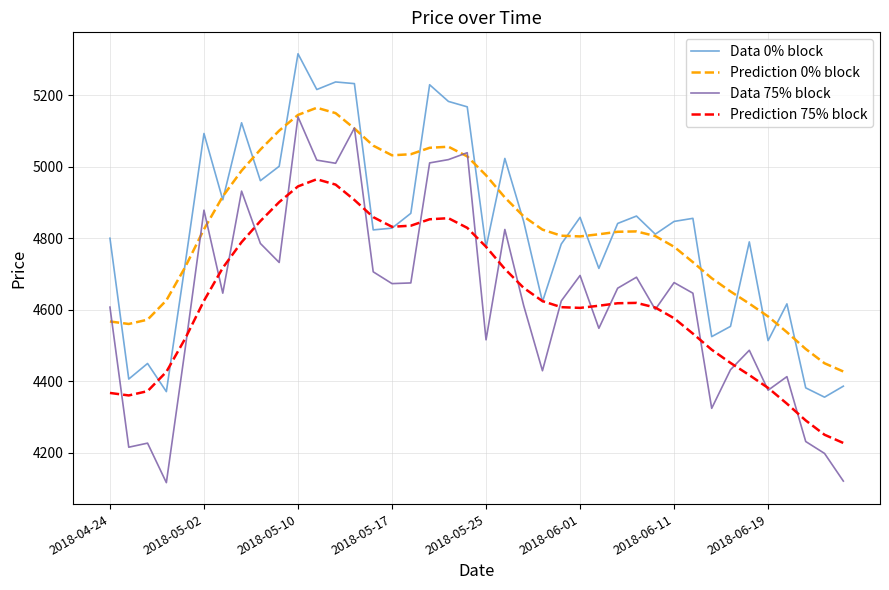

Which series has the widest spread of values?

Data 75% block